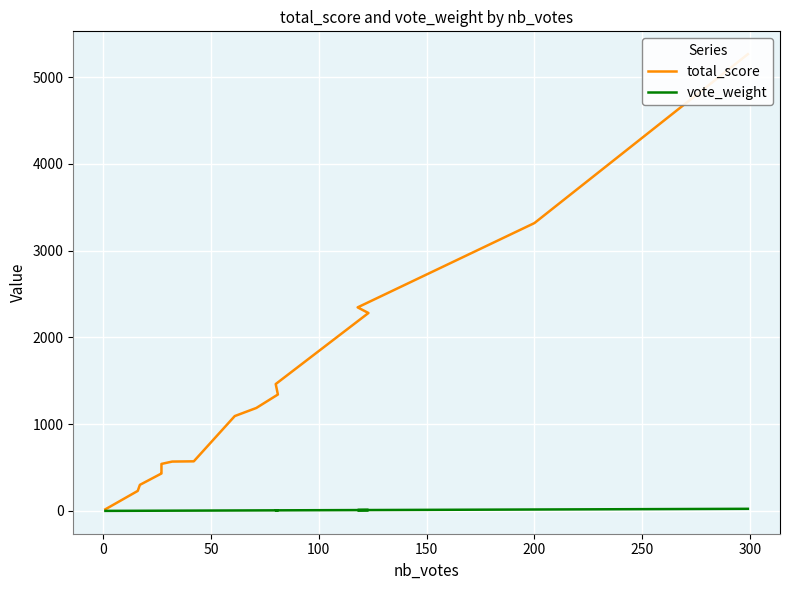

At how many categories does at least one series exceed 3809?

1